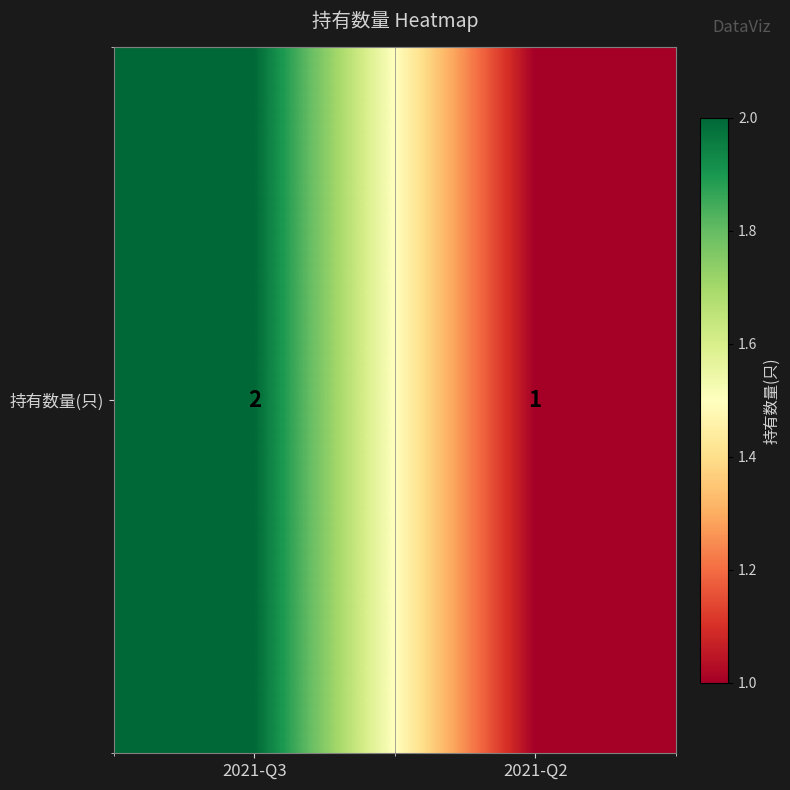

Is it true that the value at 2021-Q2 is 2?

False